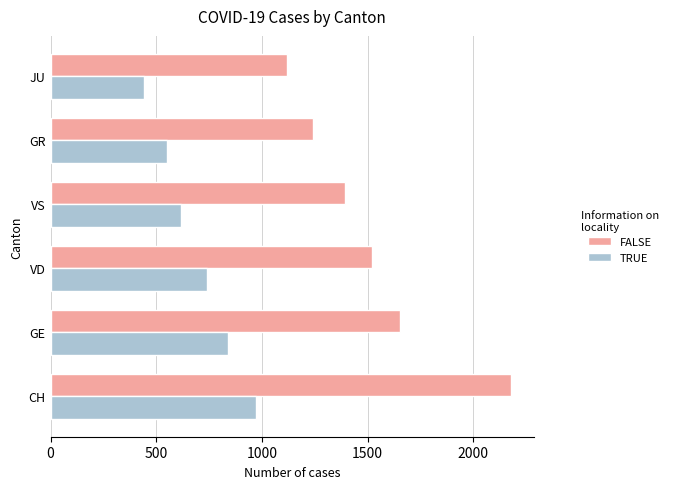

Where is TRUE nearest to the value 706?

VD